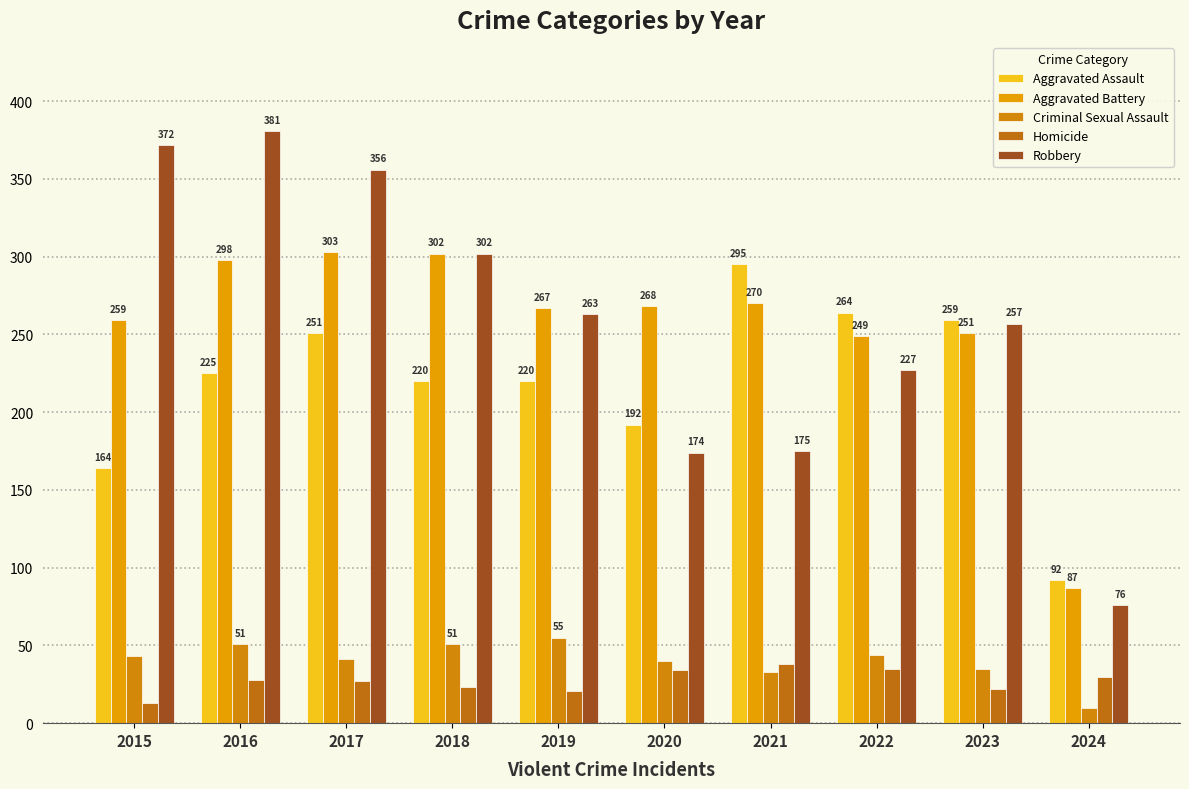

Where does the Homicide series first go above 28?

2020